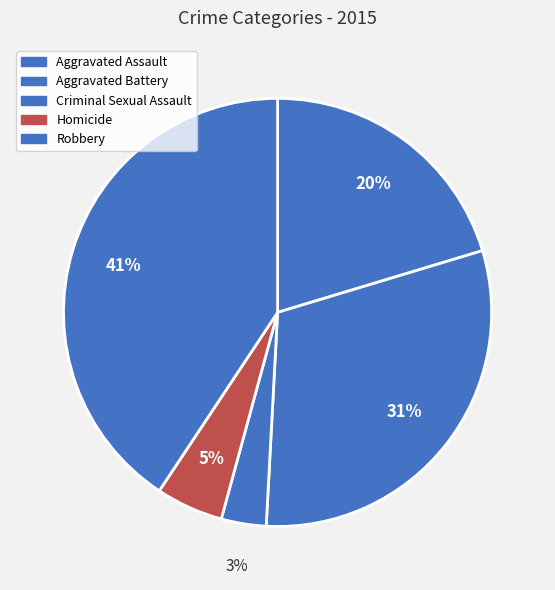

Is it true that Criminal Sexual Assault is 3% of the pie?

True